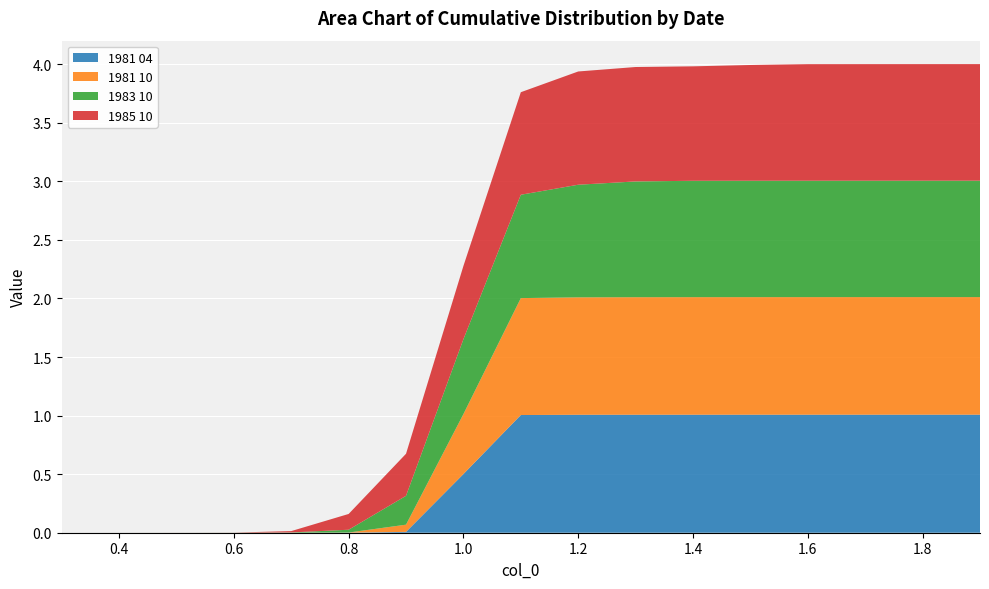

Reading left to right, what are all the values shown in this chart?

1981 04: 0.0	0.0	0.0	0.0	0.0	0.0	0.0	0.5	1.0	1.0	1.0	1.0	1.0	1.0	1.0	1.0	1.0
1981 10: 0.0	0.0	0.0	0.0	0.0	0.0	0.1	0.5	1.0	1.0	1.0	1.0	1.0	1.0	1.0	1.0	1.0
1983 10: 0.0	0.0	0.0	0.0	0.0	0.0	0.2	0.6	0.9	1.0	1.0	1.0	1.0	1.0	1.0	1.0	1.0
1985 10: 0.0	0.0	0.0	0.0	0.0	0.1	0.4	0.6	0.9	1.0	1.0	1.0	1.0	1.0	1.0	1.0	1.0